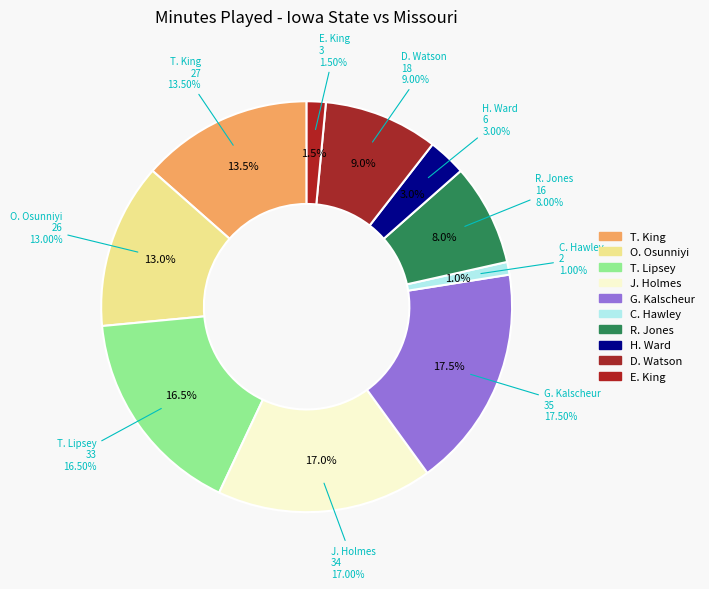

What is the largest slice in the pie chart?

G. Kalscheur